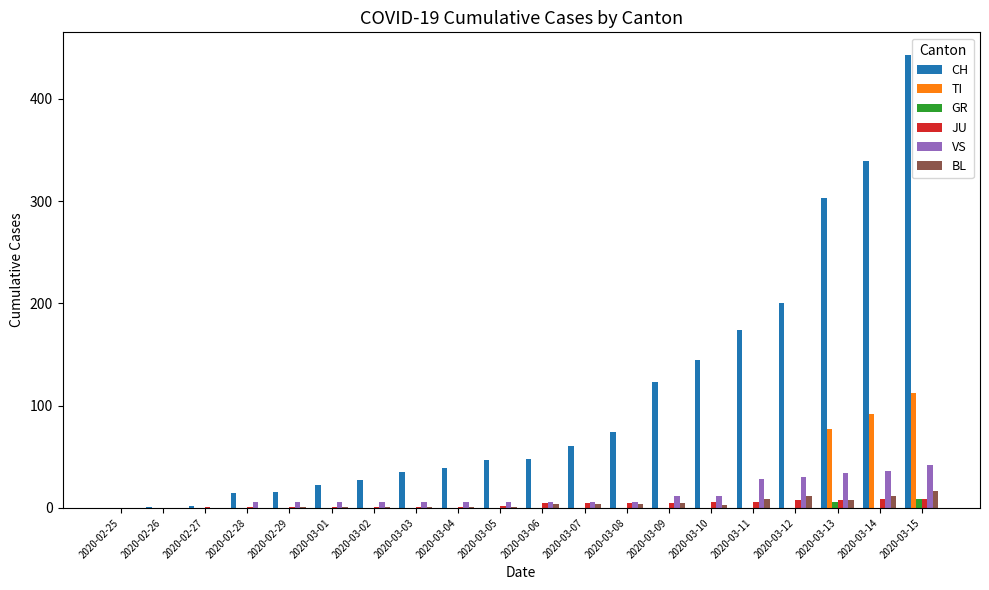

Which series changed the most between 2020-02-27 and 2020-03-15?

CH